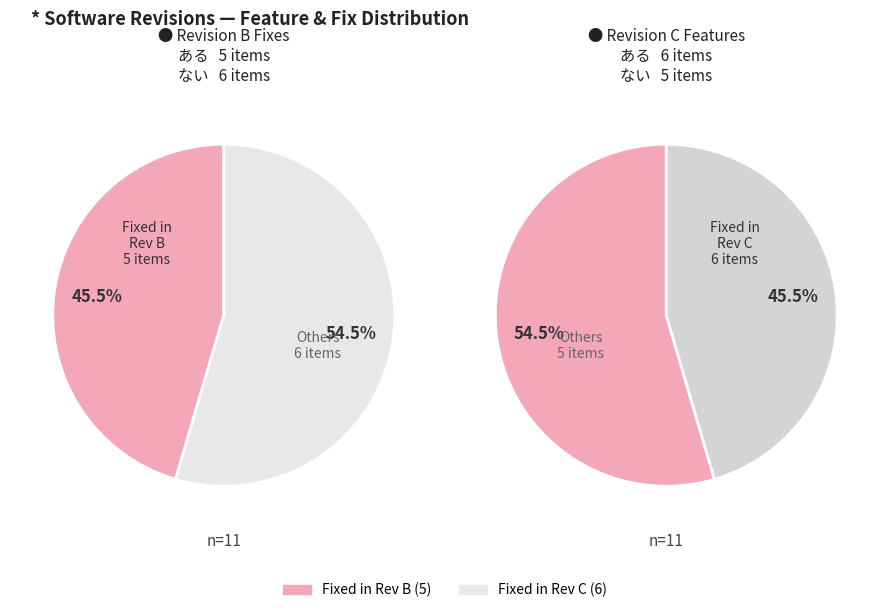

Combined, do Fixed in Rev C and Fixed in Rev B account for over 50%?

Yes